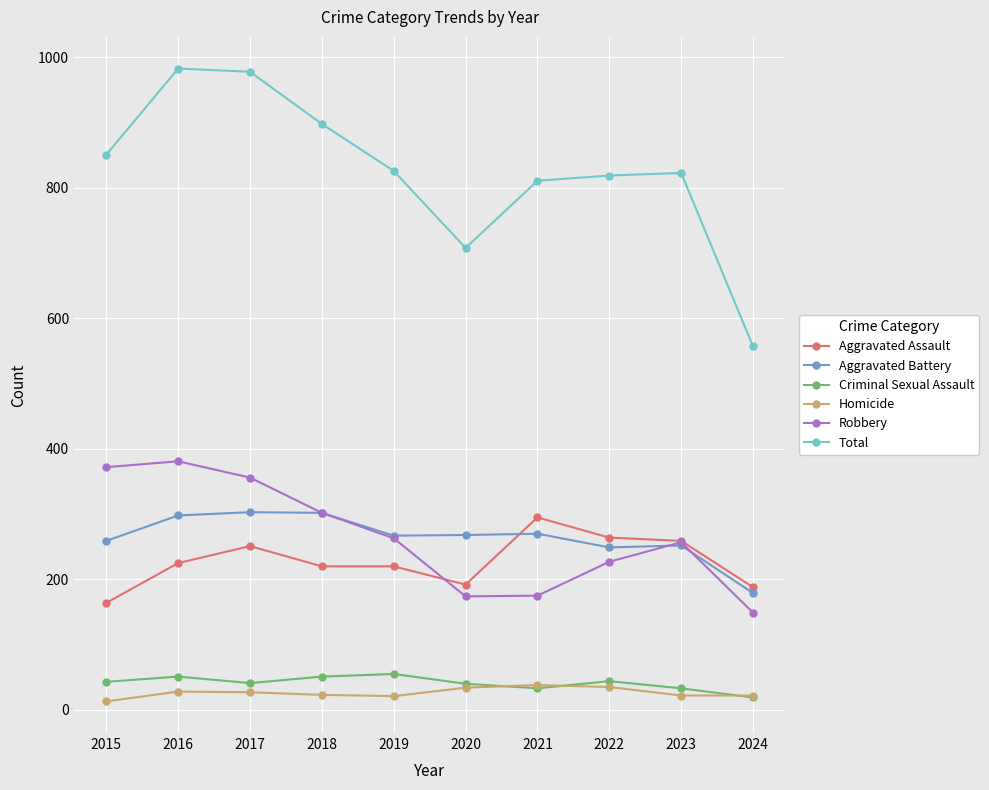

Count the number of data series in this chart.

6